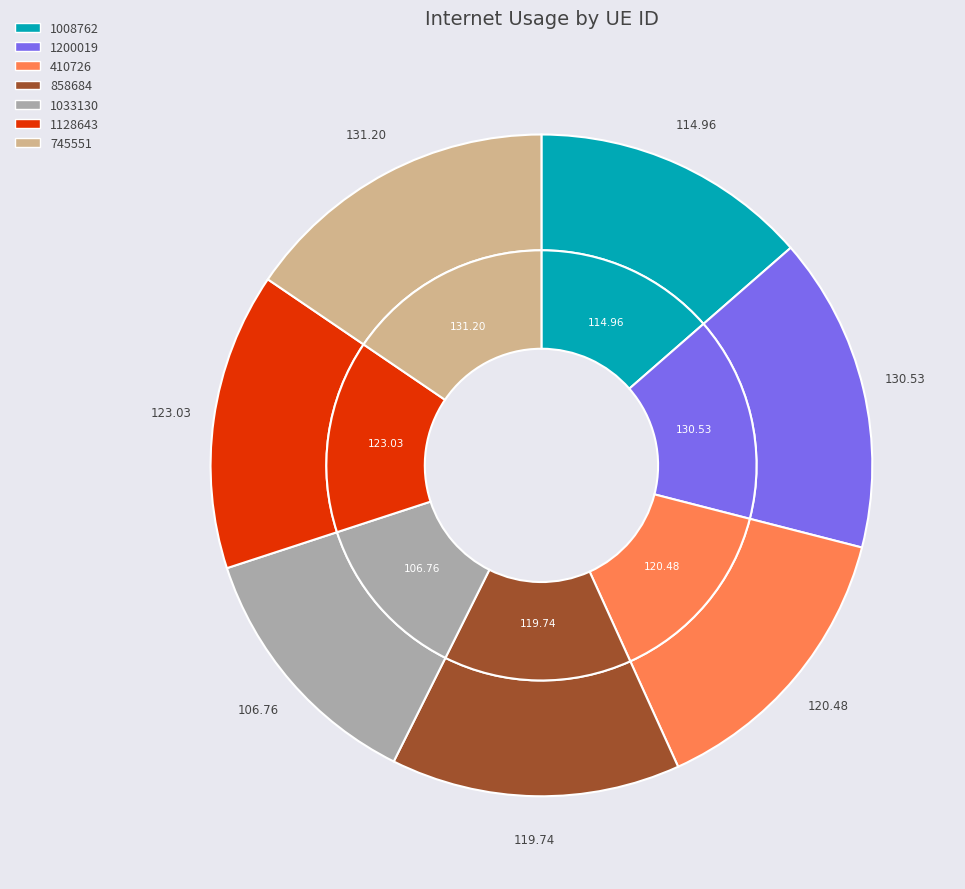

Rank the categories by value from highest to lowest.

745551, 1200019, 1128643, 410726, 858684, 1008762, 1033130